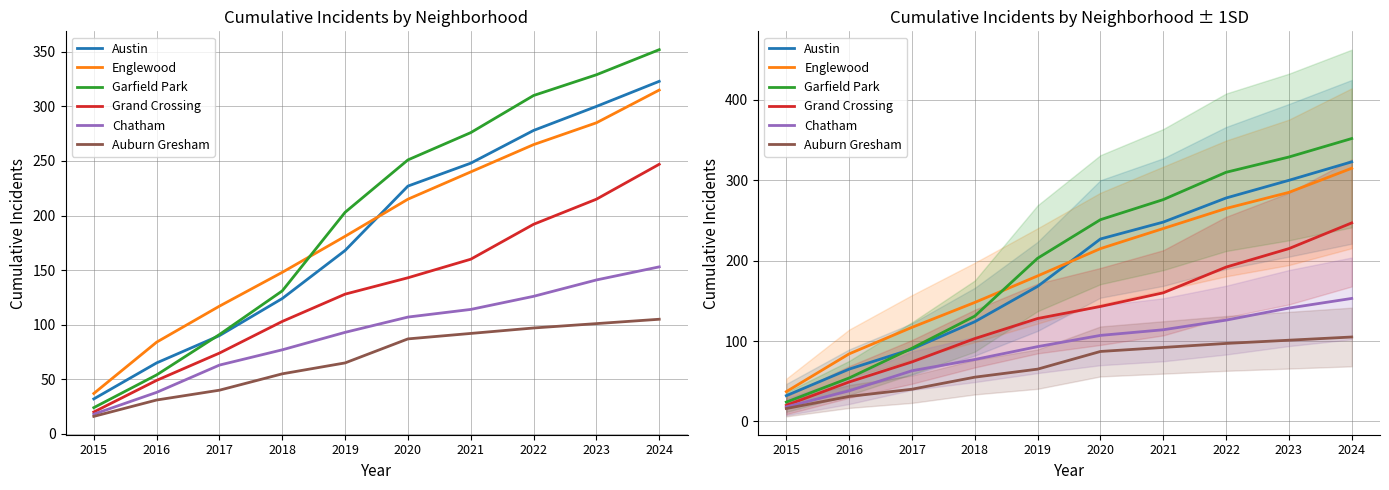

What is the minimum value shown in the chart?

16